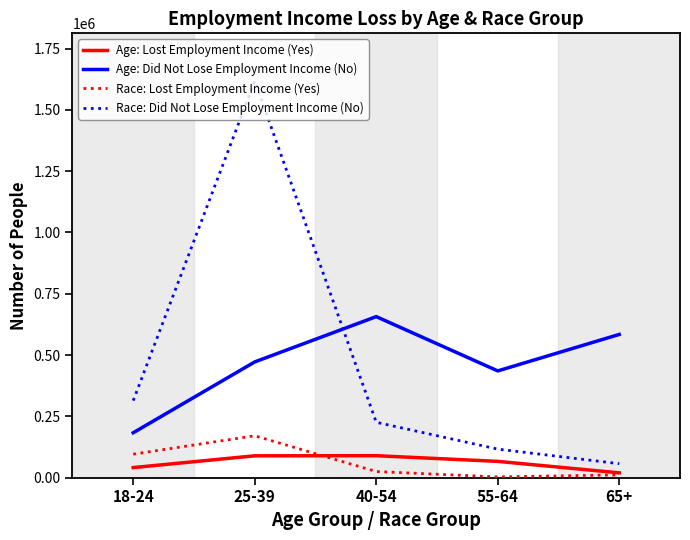

True or false: Race: Lost Employment Income (Yes) has more than 0 points higher than both neighbors.

True